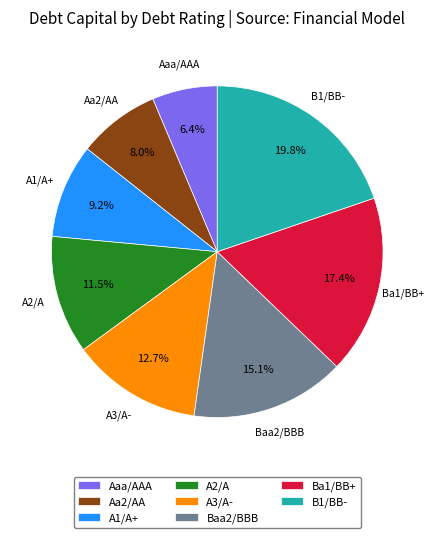

What is the largest slice in the pie chart?

B1/BB-